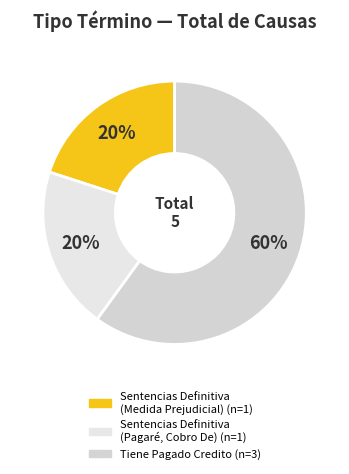

Which slice is the largest?

Tiene Pagado Credito